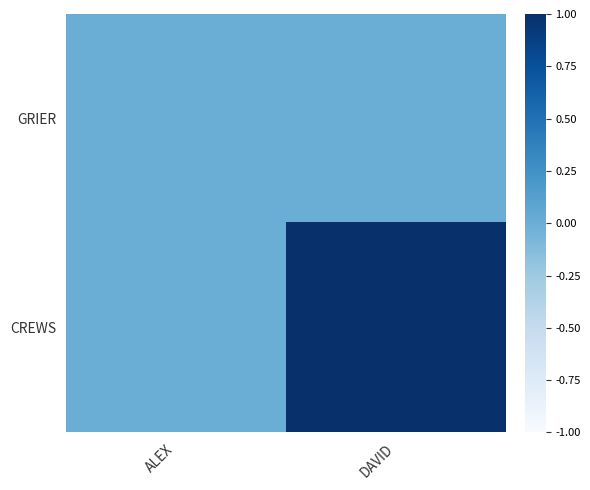

At DAVID, list the series in order from smallest to largest.

GRIER, CREWS